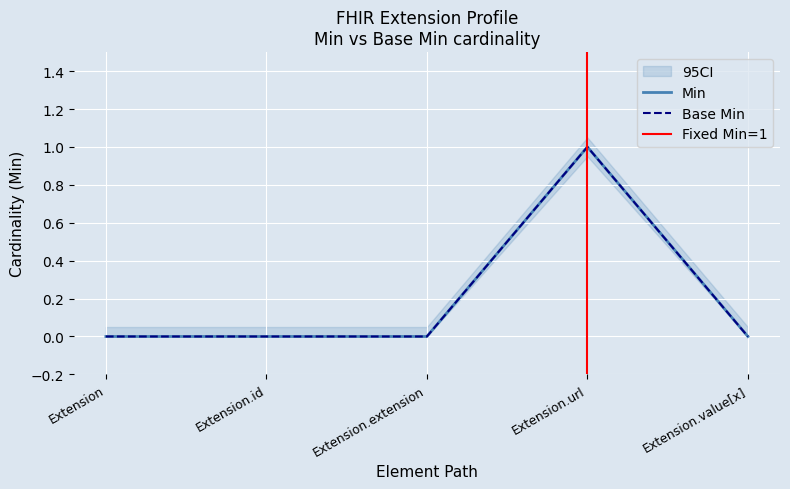

Which series changed the most between Extension.url and Extension.value[x]?

Min